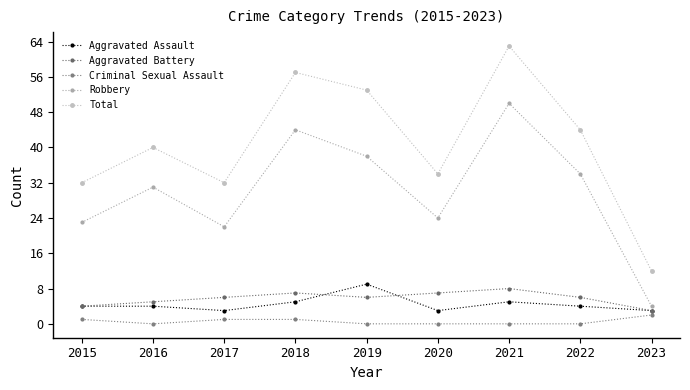

What is the value of the Robbery point at the 7th from the left?

50